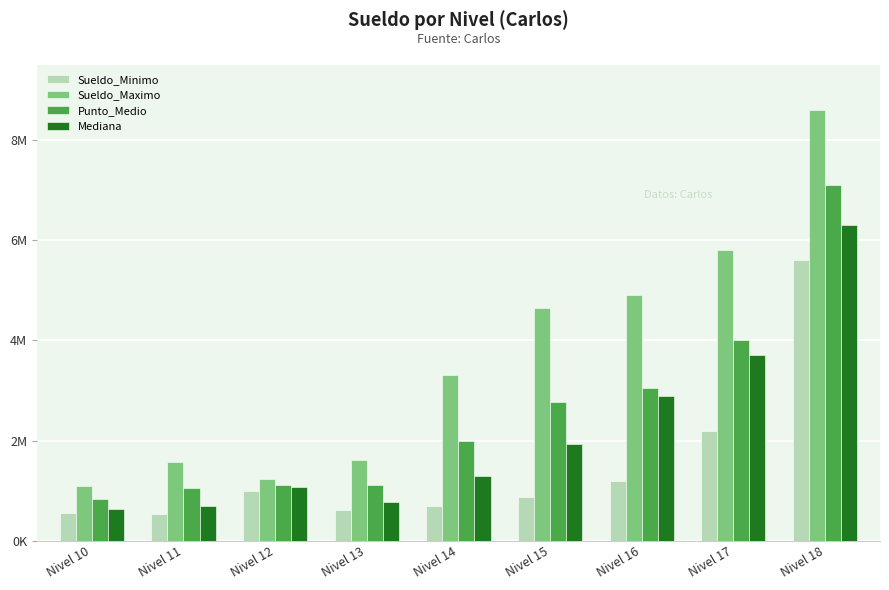

At how many categories does at least one series exceed 4440677?

4